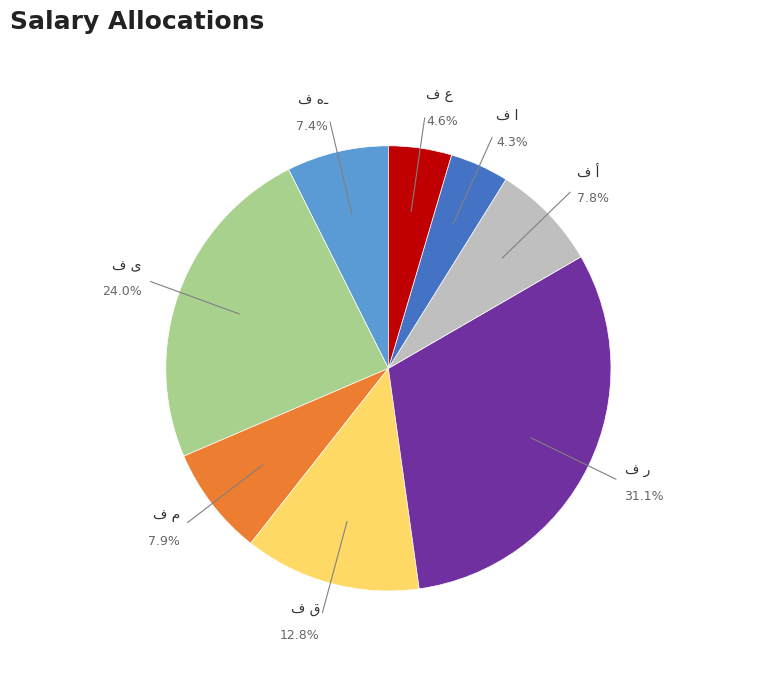

How many segments does this pie chart have?

8